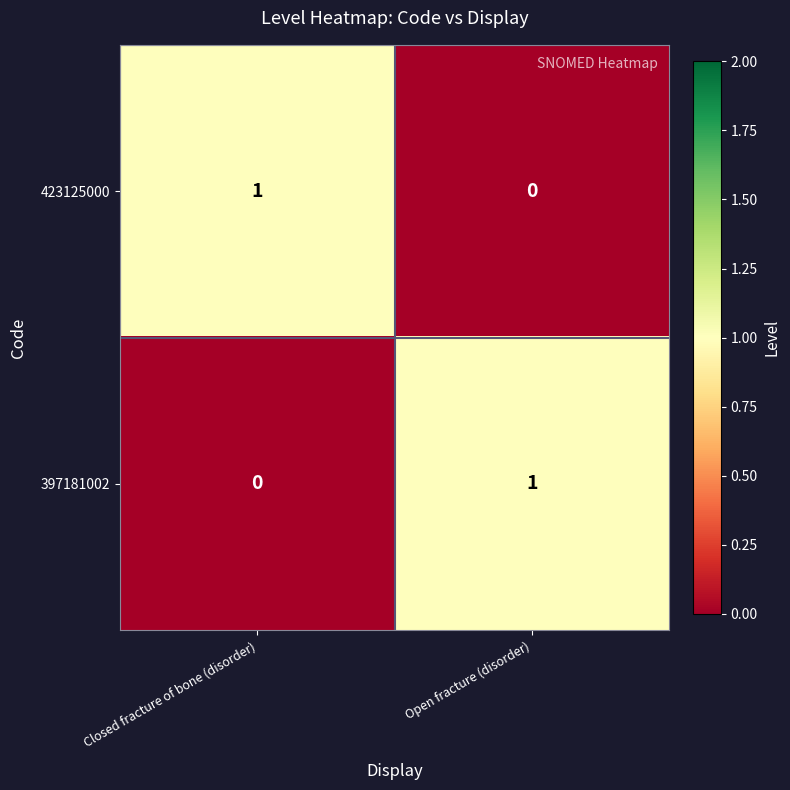

True or false: 397181002 has a value of 0 at Closed fracture of bone (disorder).

True